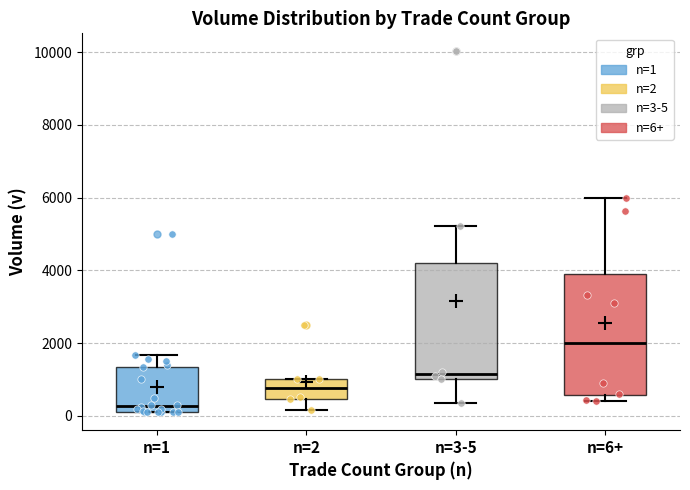

Reading left to right, read every box against the y-axis: the position of its median line, the range the box covers, and the ends of its whiskers. The values are not printed on the chart, so give them approximately, as read against the axis.

n=1: median 200 (just above the box's lower edge), box 200 to 1400, whiskers 200 to 1600
n=2: median 800, box 400 to 1000, whiskers 200 to 1000
n=3-5: median 1200, box 1000 to 4200, whiskers 400 to 5200
n=6+: median 2000, box 600 to 4000, whiskers 400 to 6000